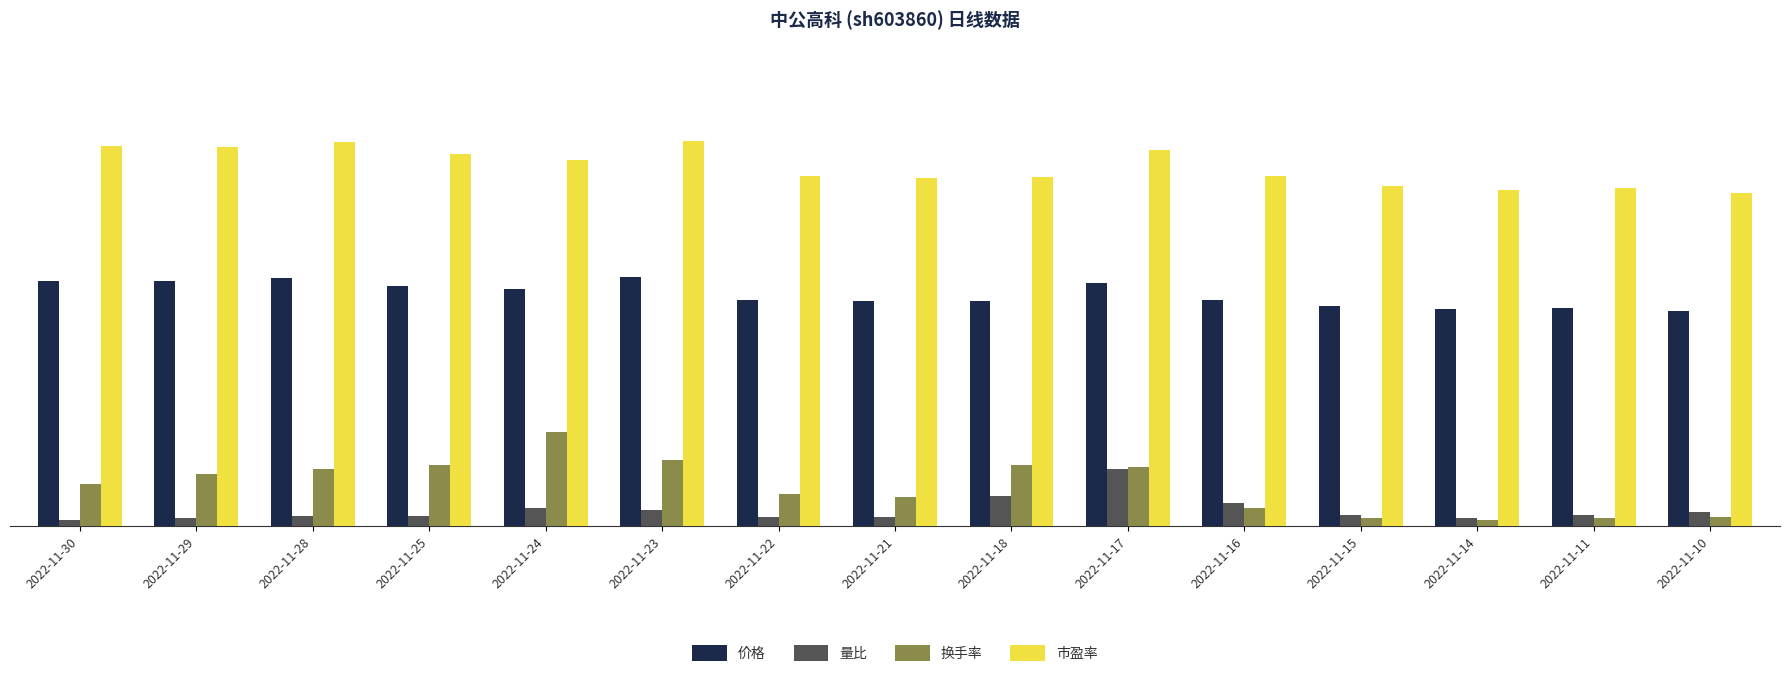

What is the difference between the highest and lowest values at 2022-11-21?

34.7